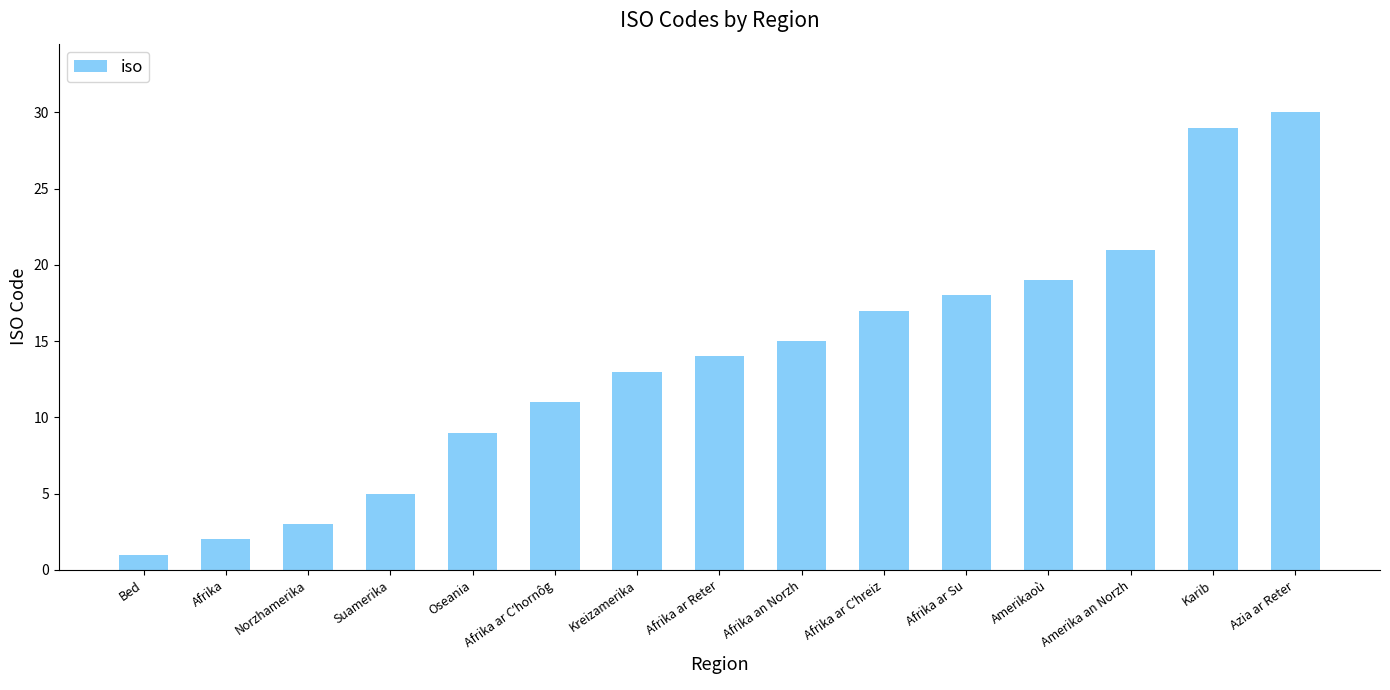

What is the change in value from Oseania to Amerika an Norzh?

+12